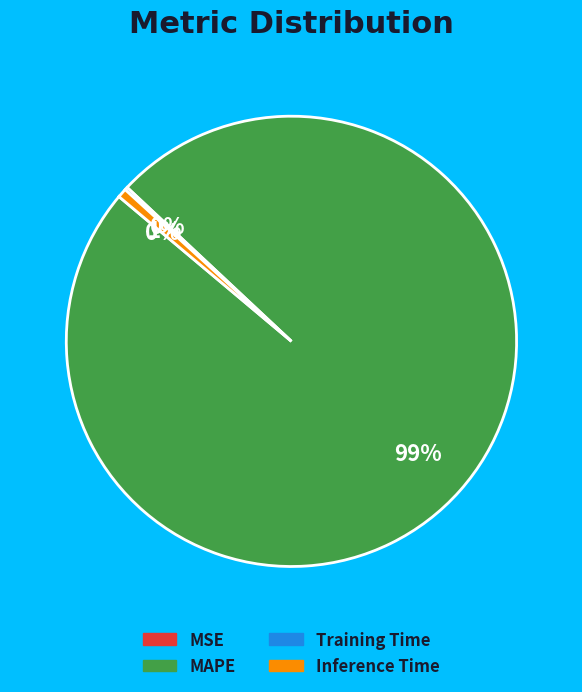

What is the largest slice in the pie chart?

MAPE